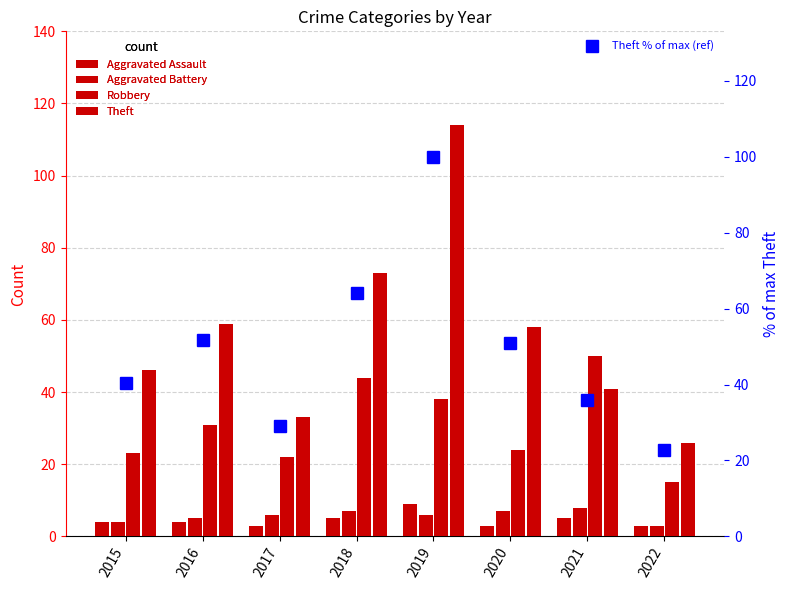

Reading left to right, what are all the values shown in this chart?

Aggravated Assault: 4.0	4.0	3.0	5.0	9.0	3.0	5.0	3.0
Aggravated Battery: 4.0	5.0	6.0	7.0	6.0	7.0	8.0	3.0
Robbery: 23.0	31.0	22.0	44.0	38.0	24.0	50.0	15.0
Theft: 46.0	59.0	33.0	73.0	114.0	58.0	41.0	26.0
Theft % of max (ref): 40.4	51.8	28.9	64.0	100.0	50.9	36.0	22.8